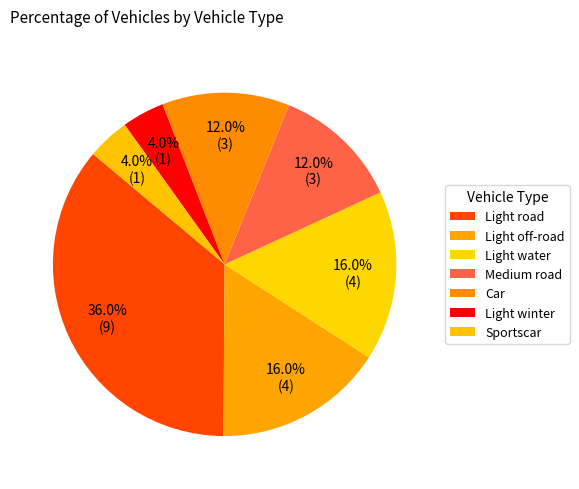

Is there a majority slice in this chart?

No